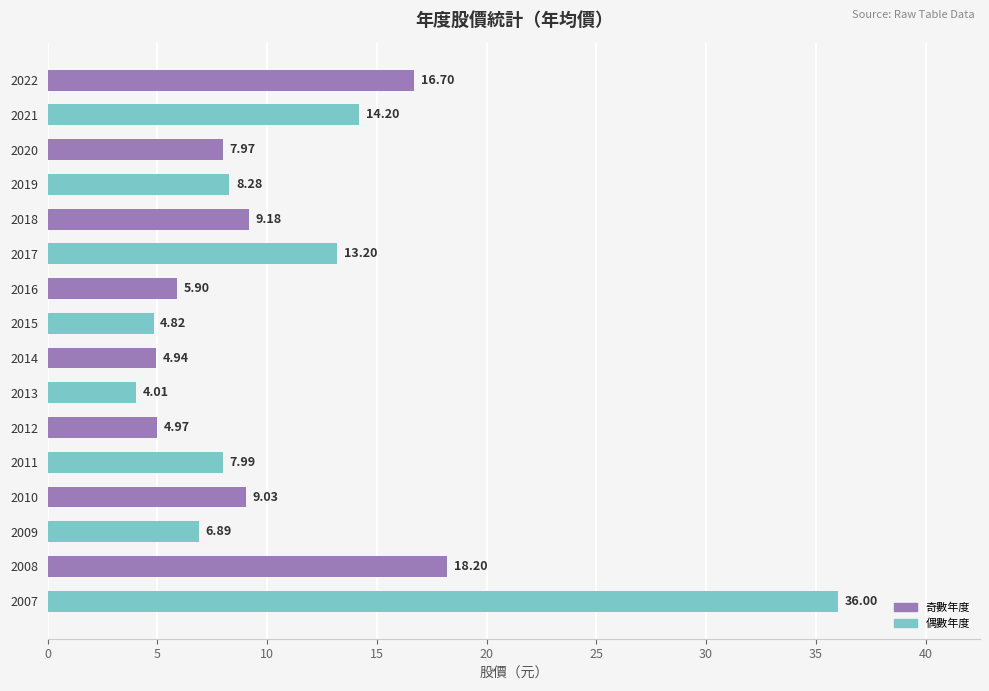

What is the average value?

10.8